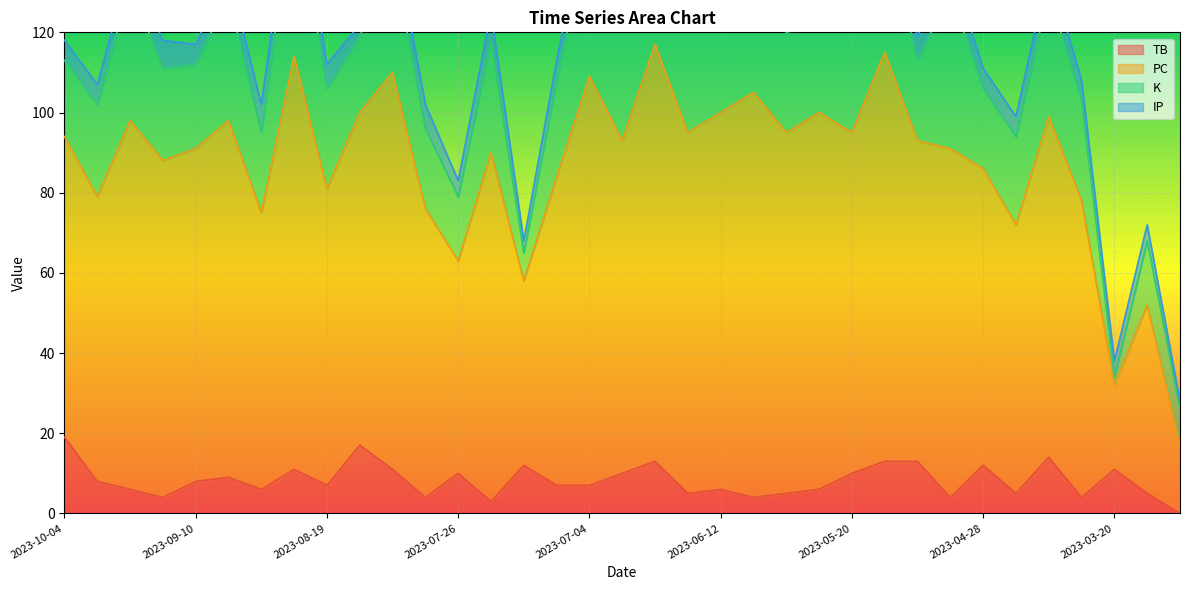

True or false: TB and PC intersect in this chart.

False